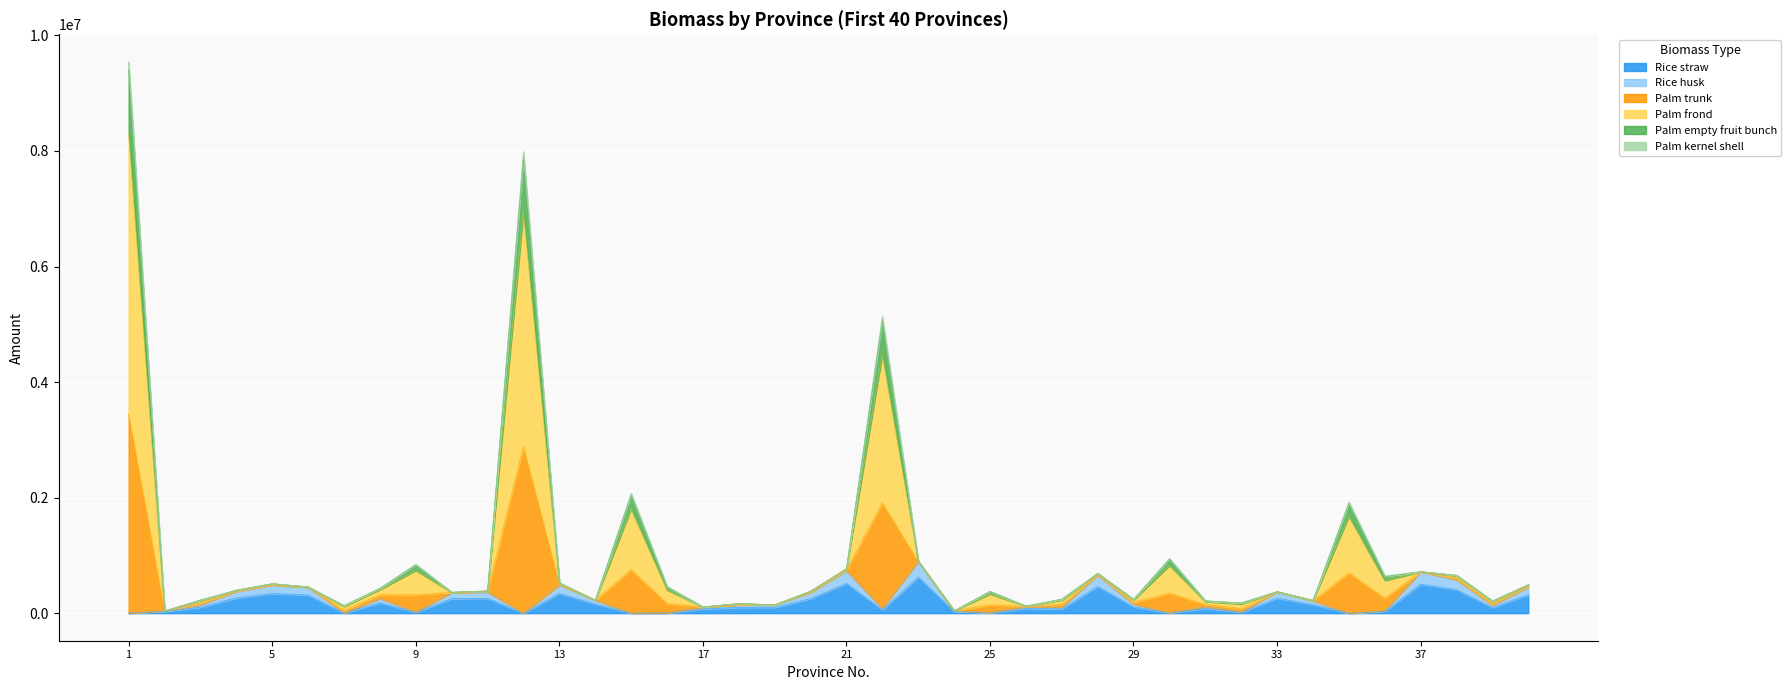

At which category is the sum across all series the highest?

1